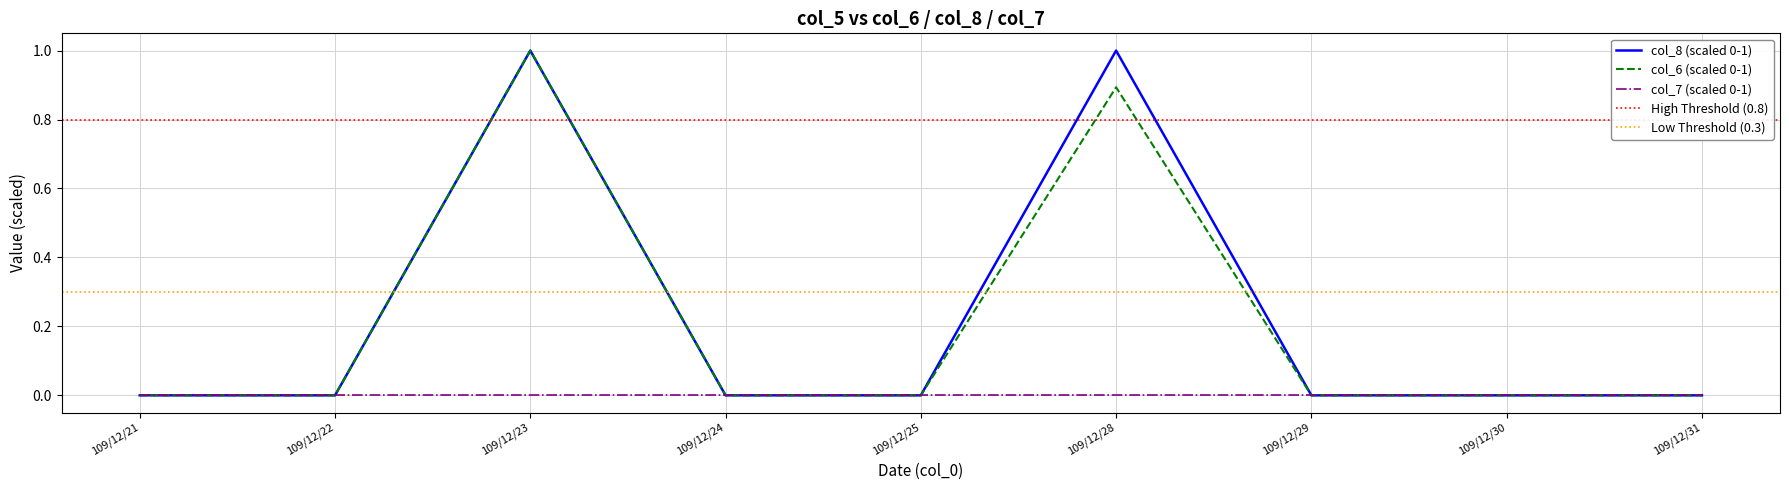

What is the maximum value for col_8 (scaled 0-1)?

1.0